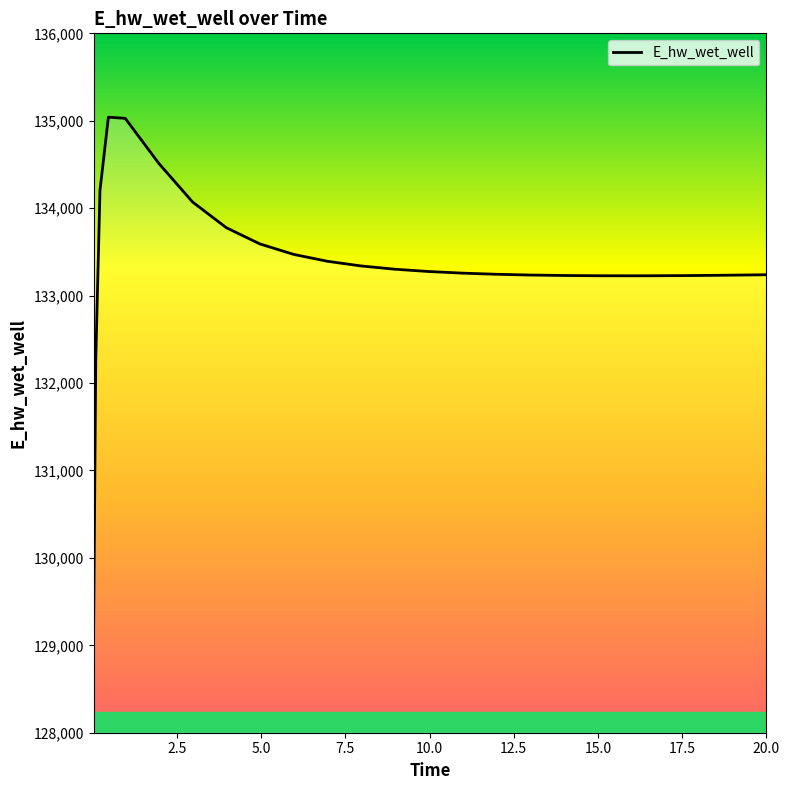

What is the difference between the maximum and minimum values?

5817.0